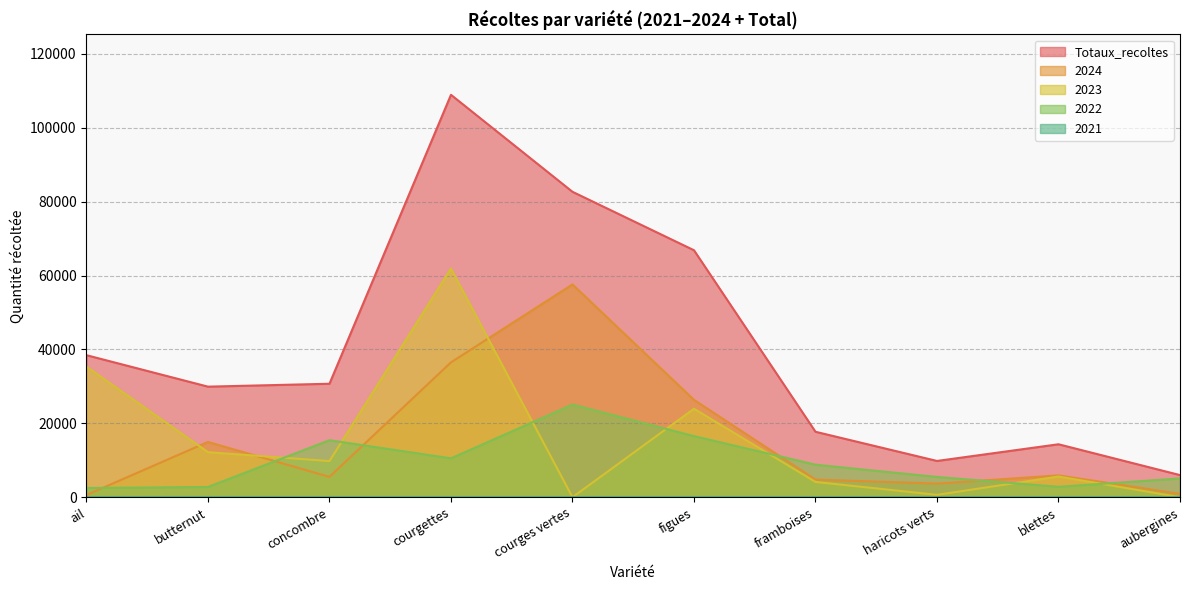

Reading left to right, extract all data points from this chart.

Totaux_recoltes: 38450	29932	30716	108936	82680	66857	17719	9817	14334	5988
2022: 2500	2772	15430	10530	25080	16540	8809	5487	2824	5086
2023: 35350	12200	9780	61900	0	23960	4140	640	5600	0
2024: 600	14960	5506	36506	57600	26357	4770	3690	5910	902